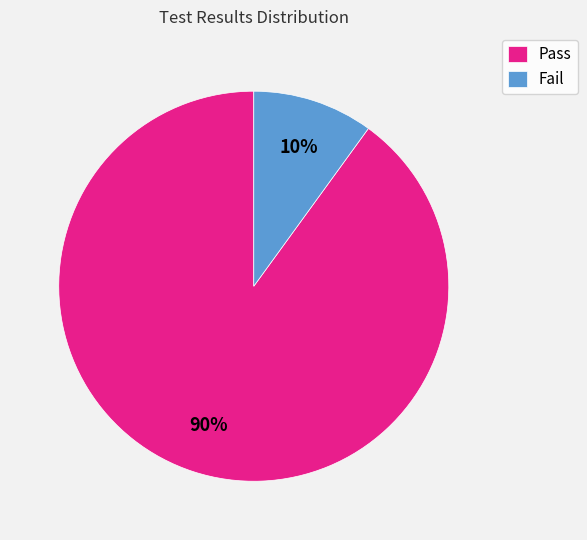

Which slice is the smallest?

Fail